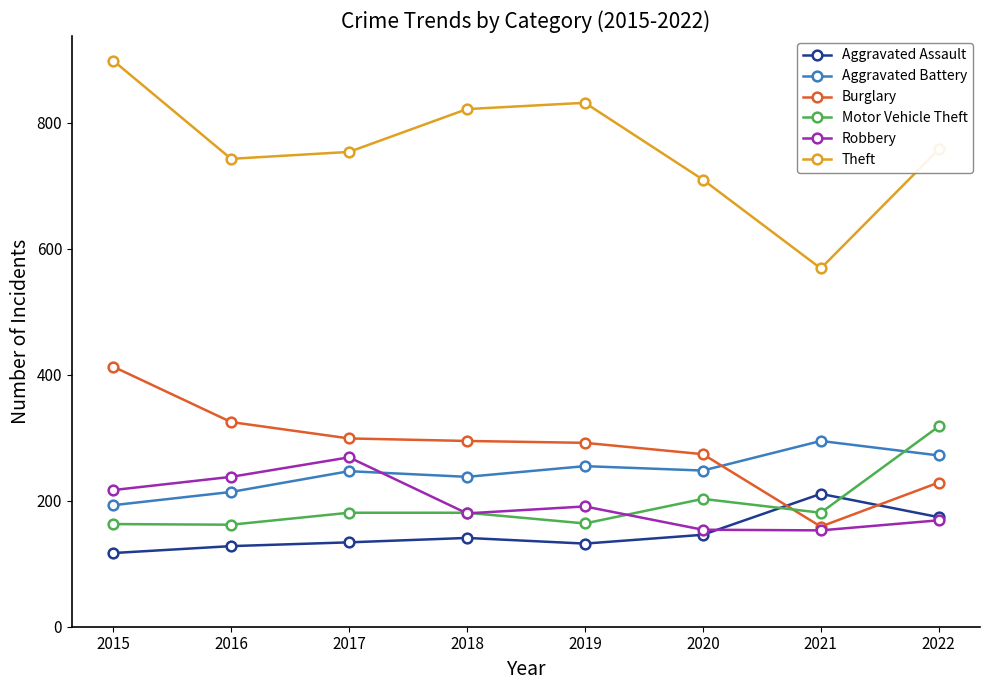

How many intersections are there between Aggravated Battery and Motor Vehicle Theft?

1